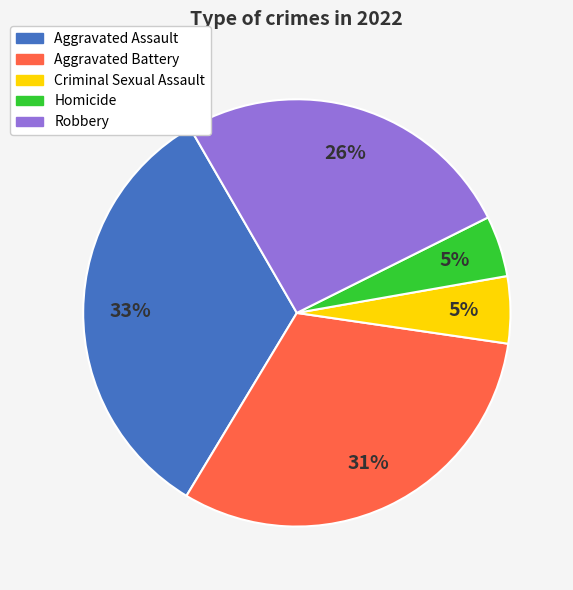

Approximately how many times larger is the value at Criminal Sexual Assault compared to Aggravated Assault?

0.2